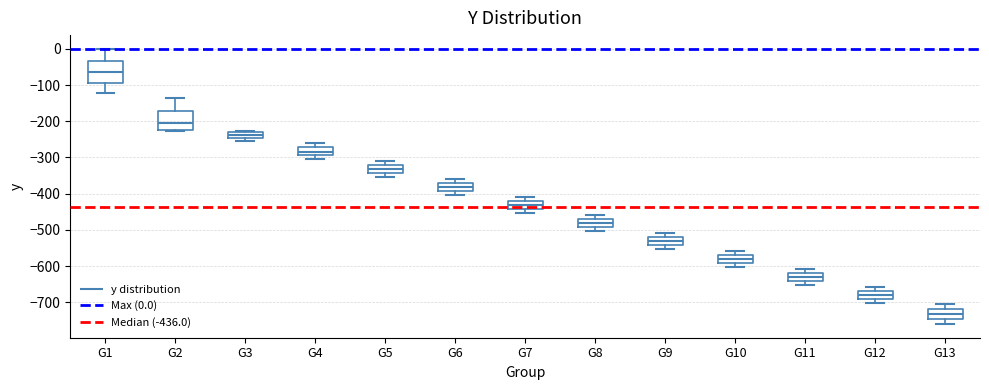

Reading left to right, read every box against the y-axis: the position of its median line, the range the box covers, and the ends of its whiskers. The values are not printed on the chart, so give them approximately, as read against the axis.

G1: median -60, box -90 to -30, whiskers -120 to 0
G2: median -200, box -220 to -170, whiskers -230 to -130
G3: median -240, box -250 to -230, whiskers -260 to -230 (just above the box's upper edge)
G4: median -280, box -290 to -270, whiskers -310 to -260
G5: median -330, box -340 to -320, whiskers -350 to -310
G6: median -380, box -390 to -370, whiskers -400 to -360
G7: median -430, box -440 to -420, whiskers -450 to -410
G8: median -480, box -490 to -470, whiskers -500 to -460
G9: median -530, box -540 to -520, whiskers -550 to -510
G10: median -580, box -590 to -570, whiskers -600 to -560
G11: median -630, box -640 to -620, whiskers -650 to -610
G12: median -680, box -690 to -670, whiskers -700 to -660
G13: median -730, box -750 to -720, whiskers -760 to -710